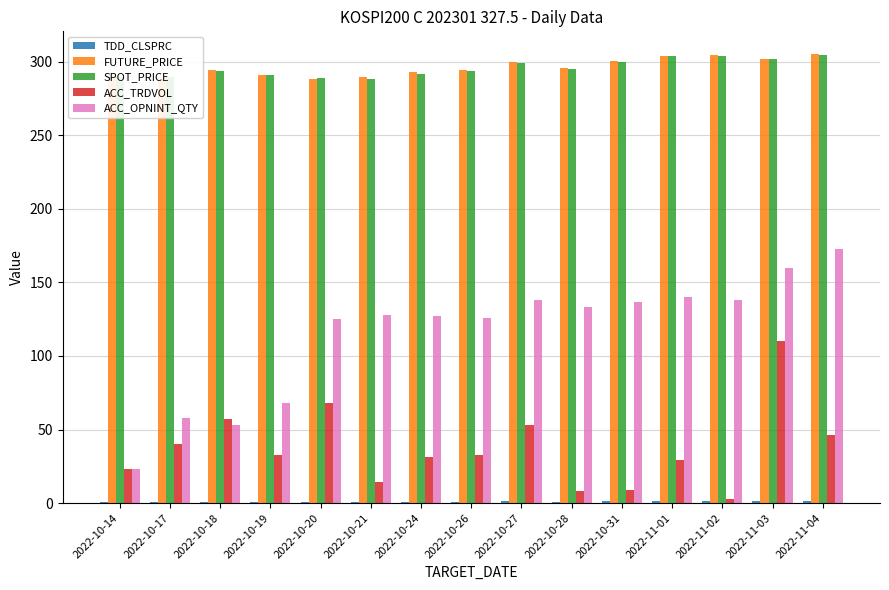

Count the number of data series in this chart.

5